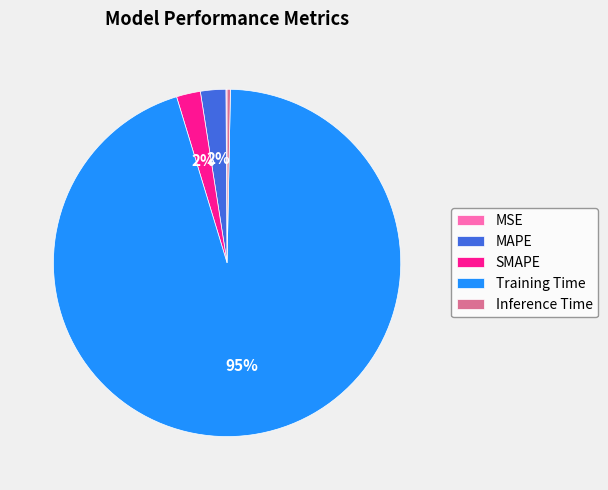

Which category has the biggest portion of the pie?

Training Time